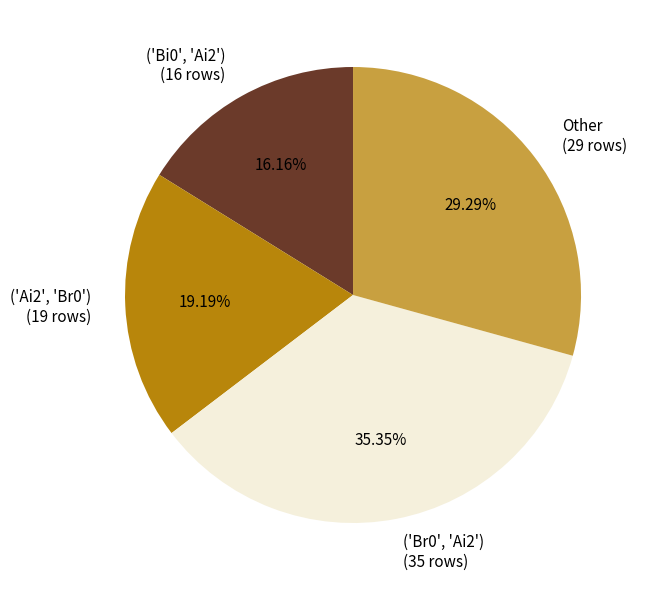

Which slice is the largest?

('Br0', 'Ai2')